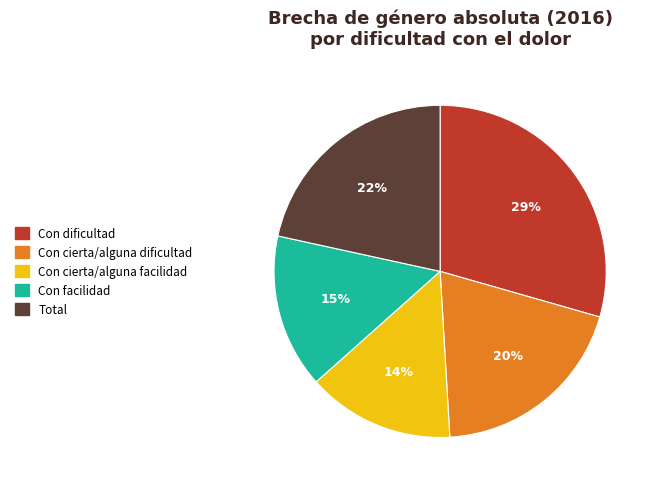

To the nearest percent, what is the combined percentage of Con dificultad and Con cierta/alguna dificultad?

49%